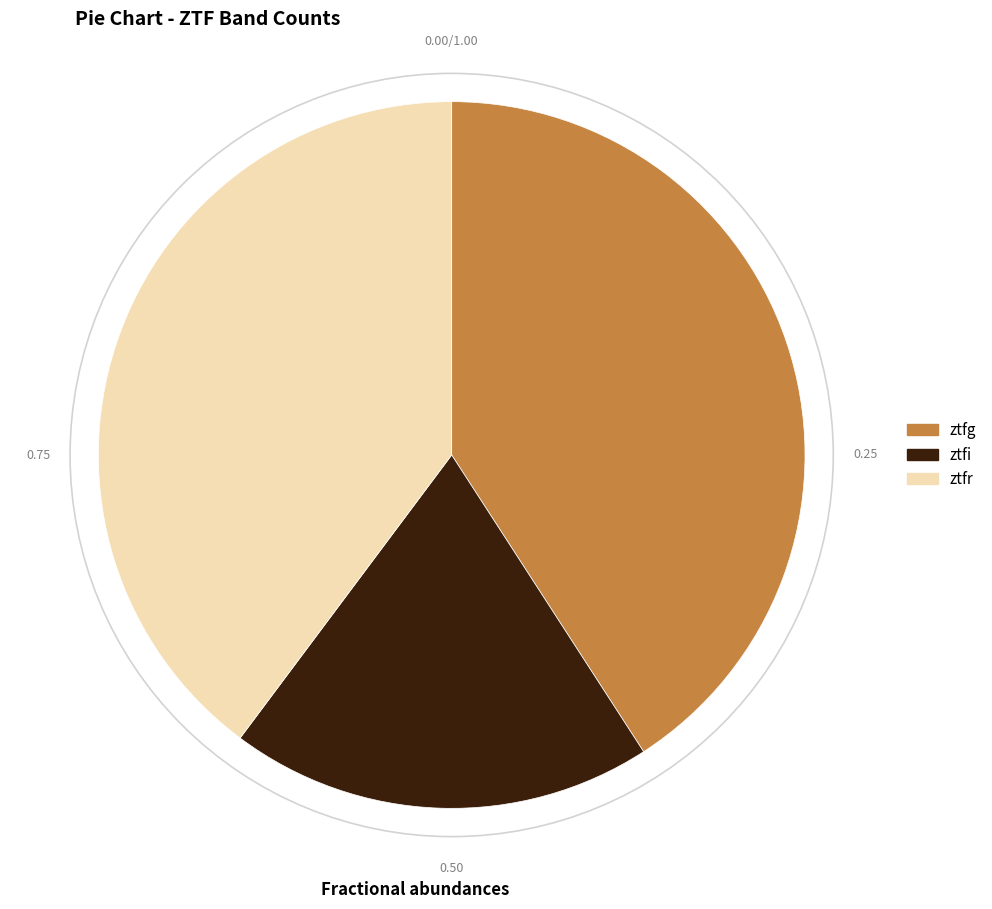

Combined, do ztfi and ztfg account for over 50%?

Yes